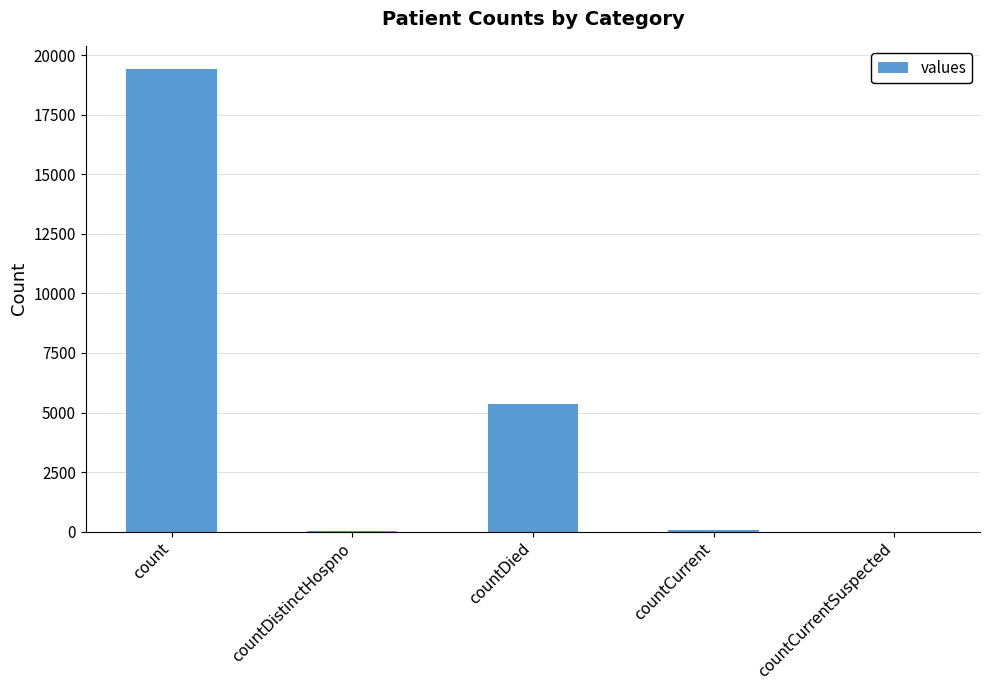

What is the greatest value displayed?

19420